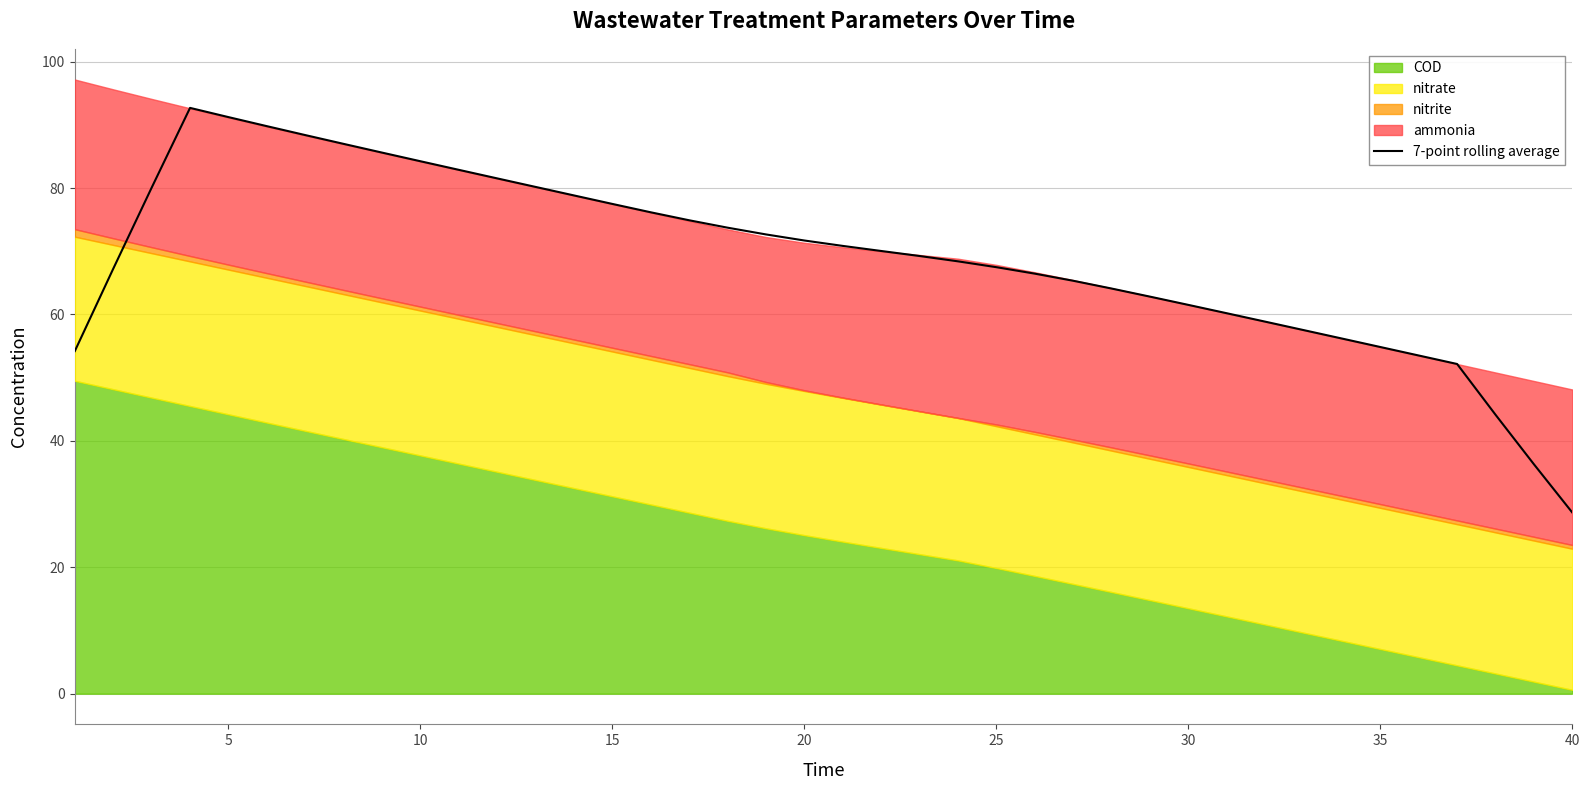

The value of 7-point rolling average at 20 is 71.7. True or false?

True